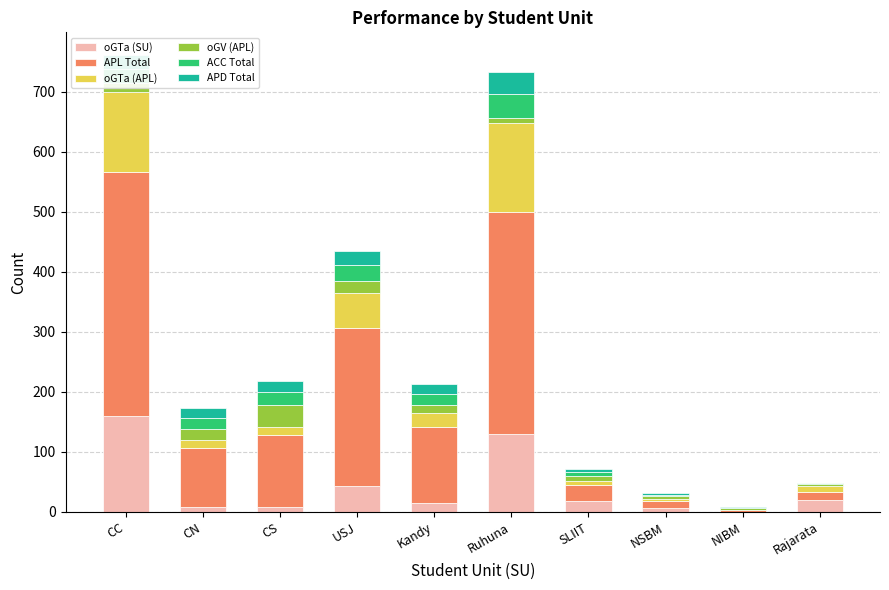

The value of oGTa (SU) at CC is 251. True or false?

False